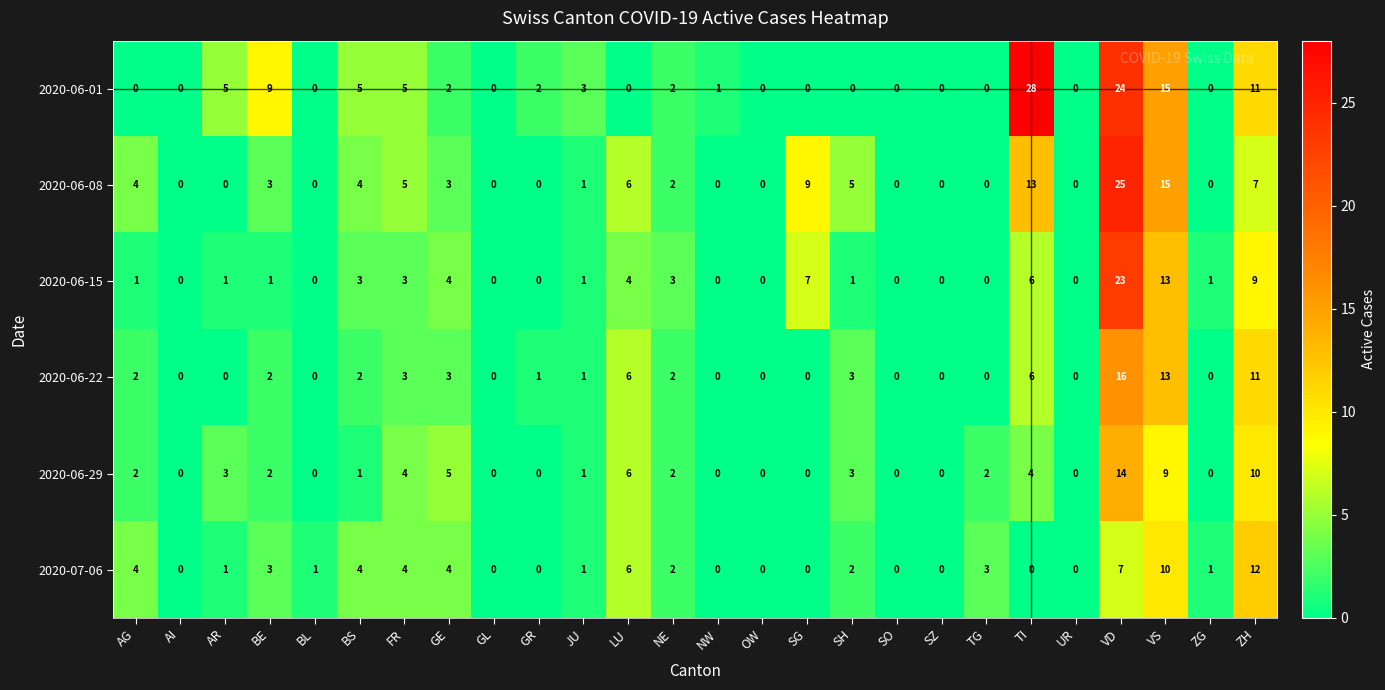

List the series in order of their peak value, highest first.

2020-06-01, 2020-06-08, 2020-06-15, 2020-06-22, 2020-06-29, 2020-07-06